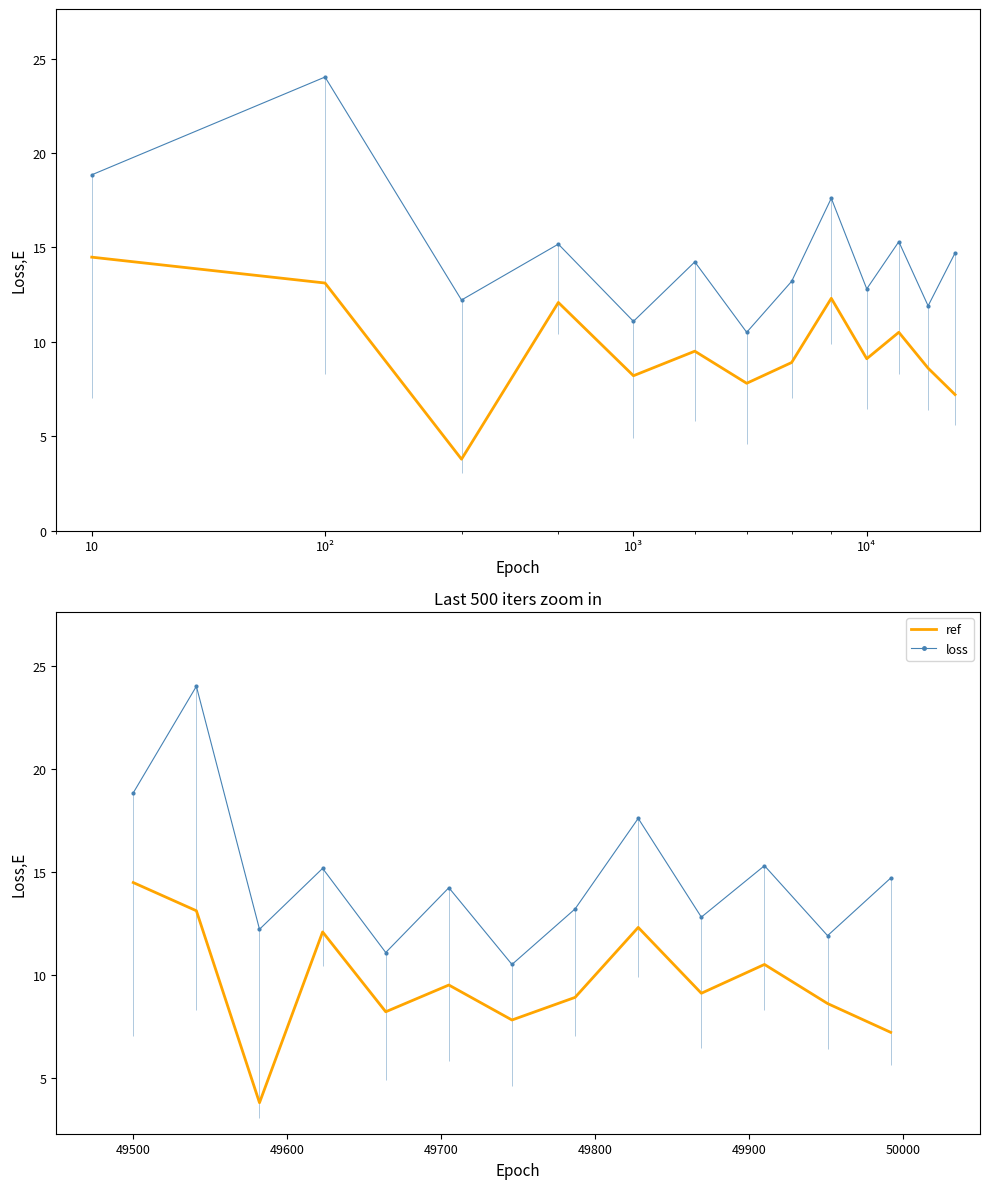

What is the lowest value of the pourcentage_rupture E10 series?

10.5